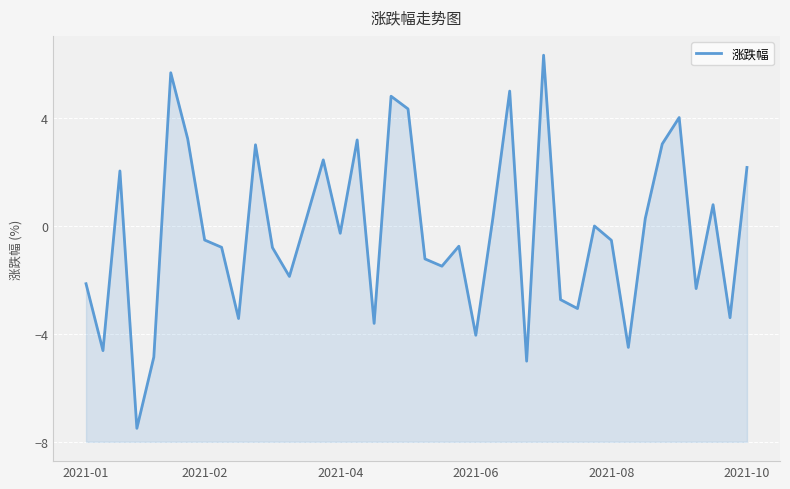

What is the change in value from 14 to 17?

-6.1